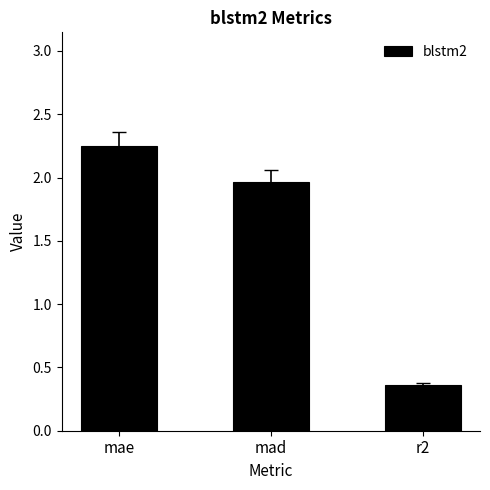

The chart shows a value of 0.2 at r2. True or false?

False